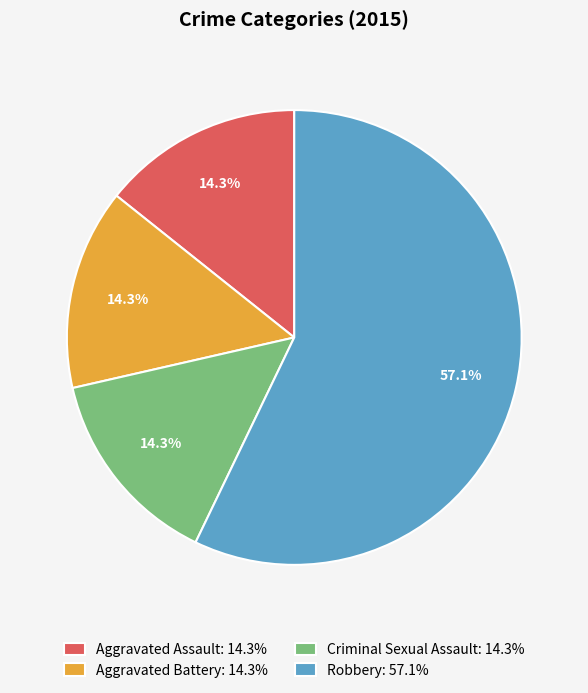

Is there a majority slice in this chart?

Yes